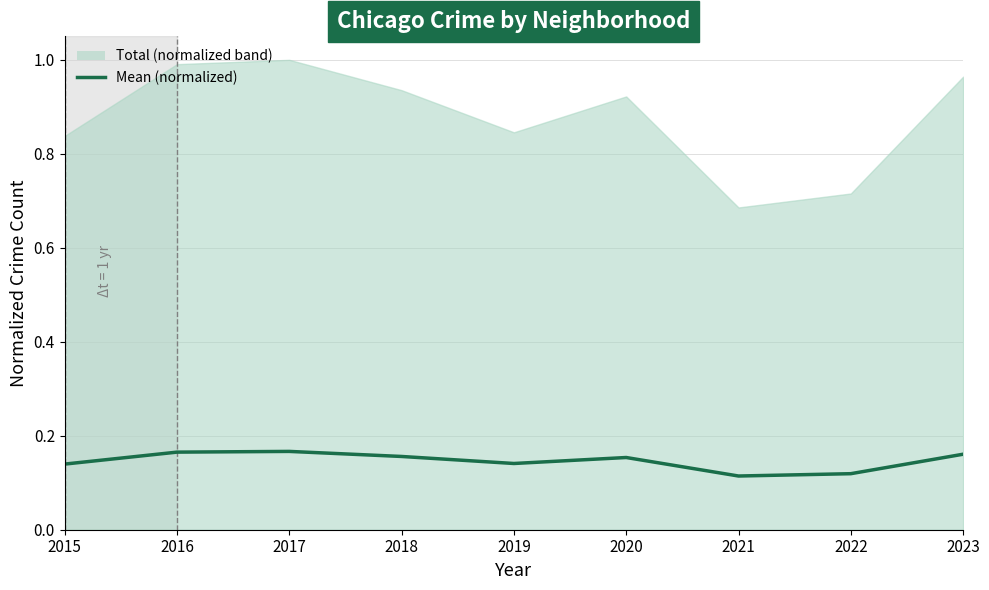

What is the minimum value shown in the chart?

0.1